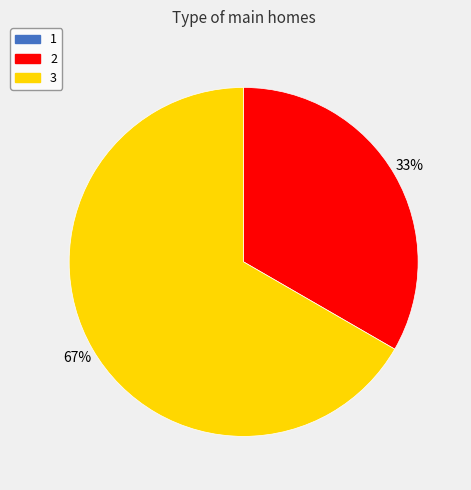

To the nearest percent, what is the average slice percentage?

50%